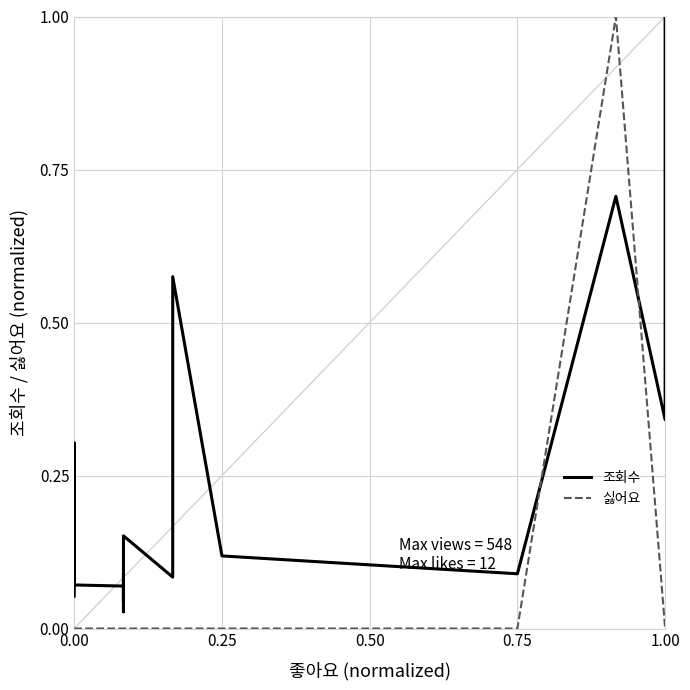

How many times do 싫어요 and 조회수 cross each other?

2